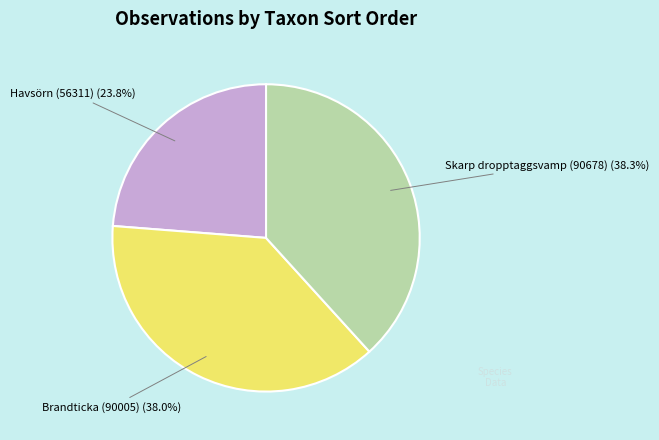

Is there a majority slice in this chart?

No